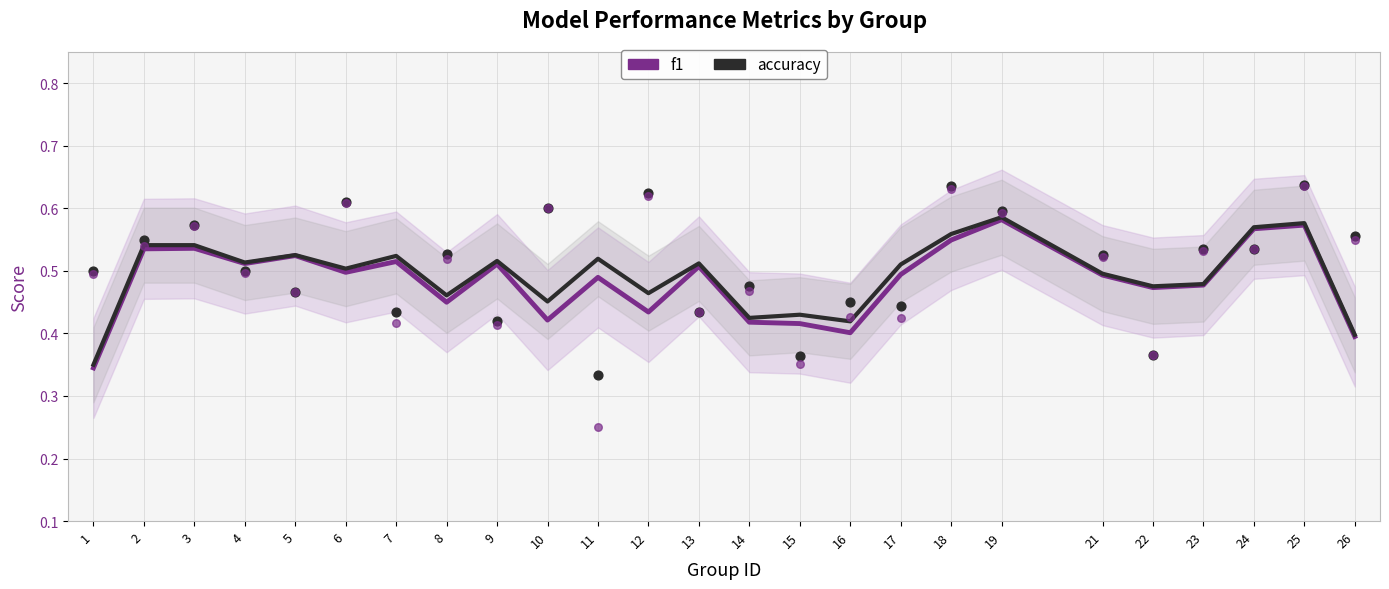

What are all the series names shown in the legend?

f1, accuracy